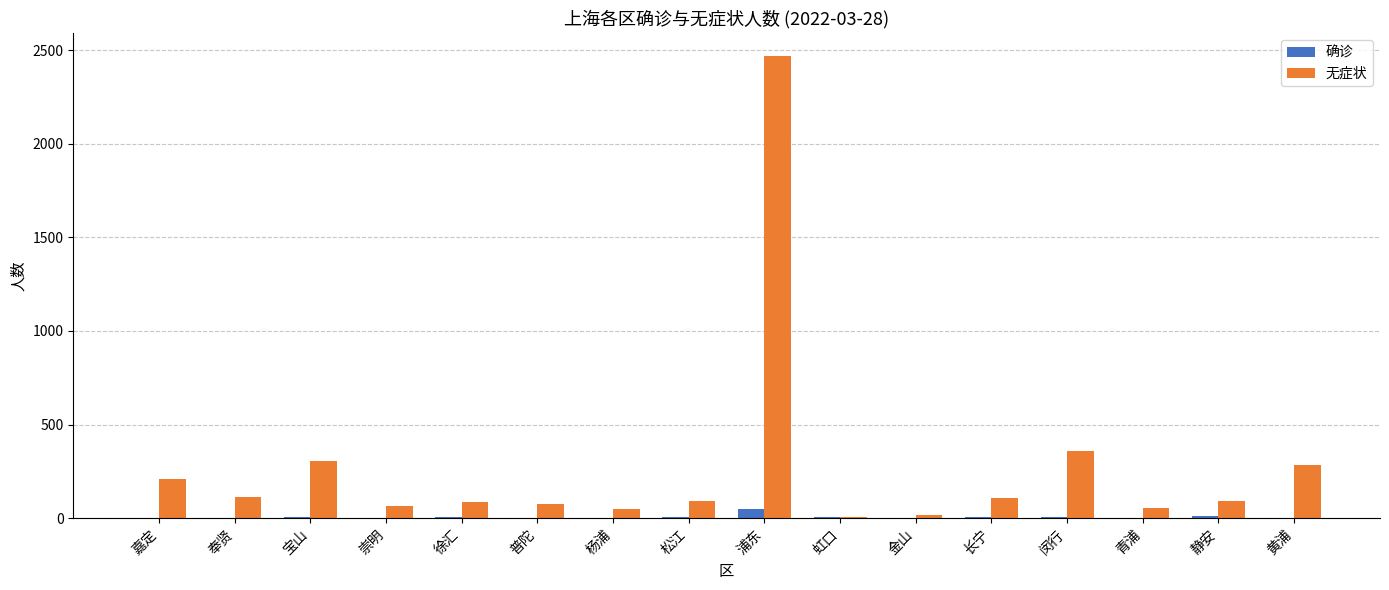

What is the difference between the 无症状 values at 金山 and 虹口?

14